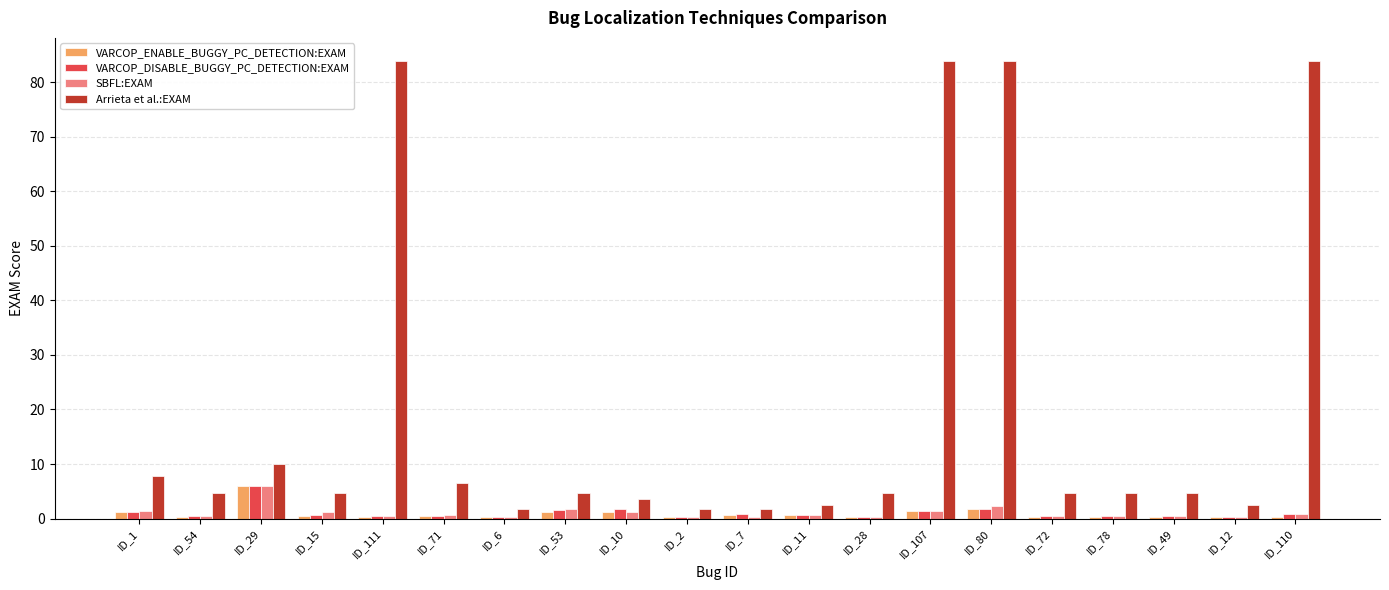

Is the value of VARCOP_ENABLE_BUGGY_PC_DETECTION:EXAM at ID_28 greater than the value of Arrieta et al.:EXAM at ID_53?

No